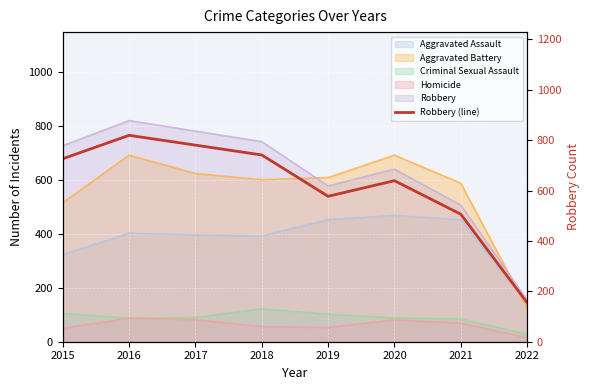

What is the difference between the maximum and second lowest values?

313